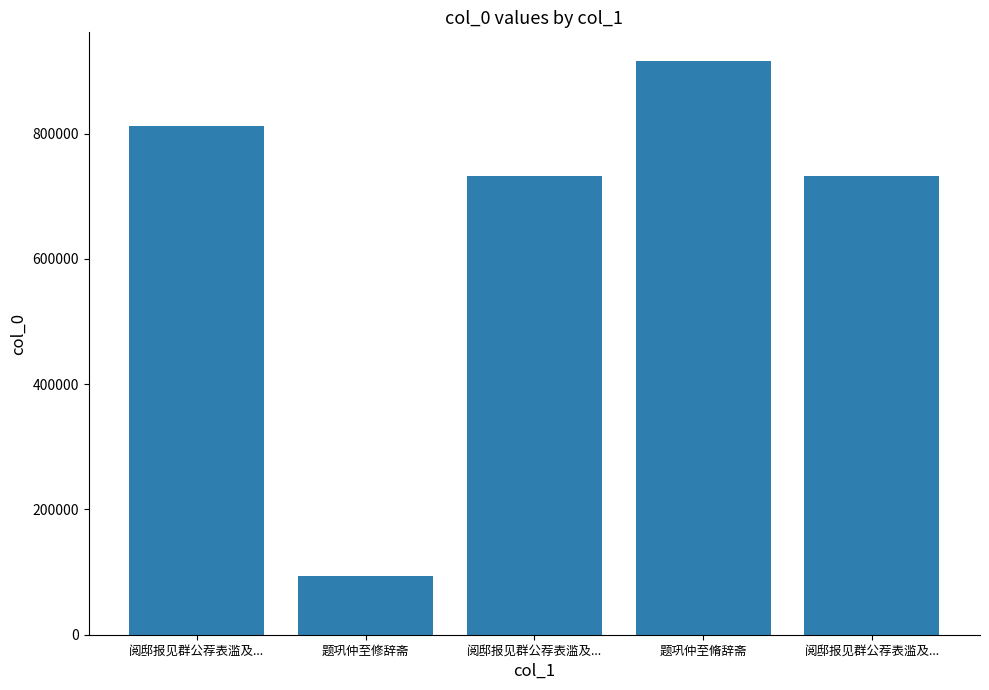

Rank the categories by value from highest to lowest.

题巩仲至脩辞斋, 阅邸报见群公荐表滥及..., 阅邸报见群公荐表滥及..., 阅邸报见群公荐表滥及..., 题巩仲至修辞斋